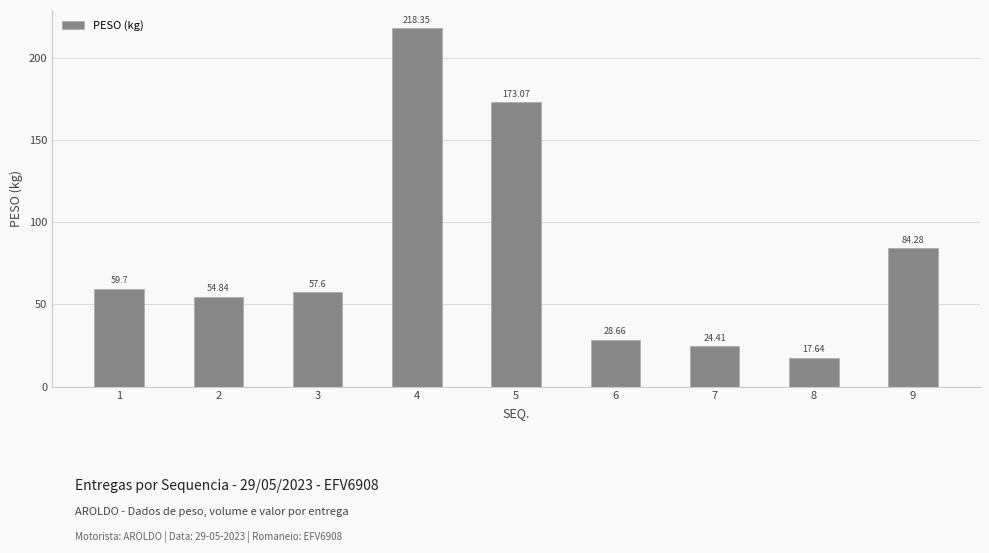

Which category has the highest value across all series?

4